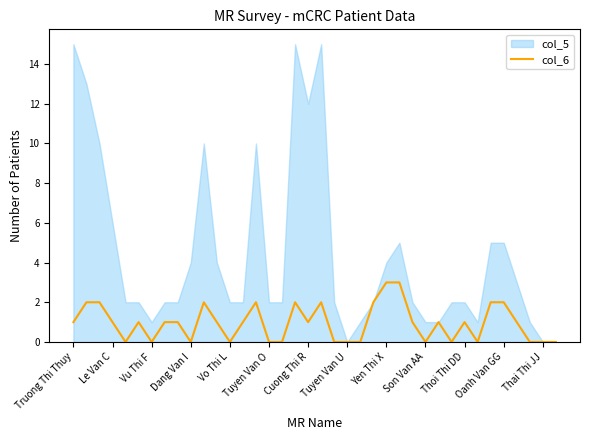

What is the highest value of the col_6 series?

3